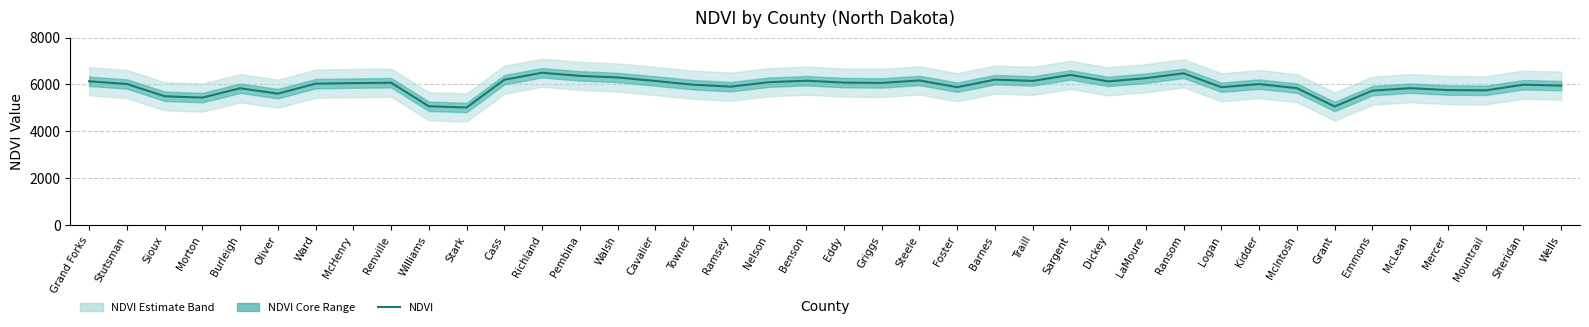

Where is the data nearest to the value 5756?

Mercer